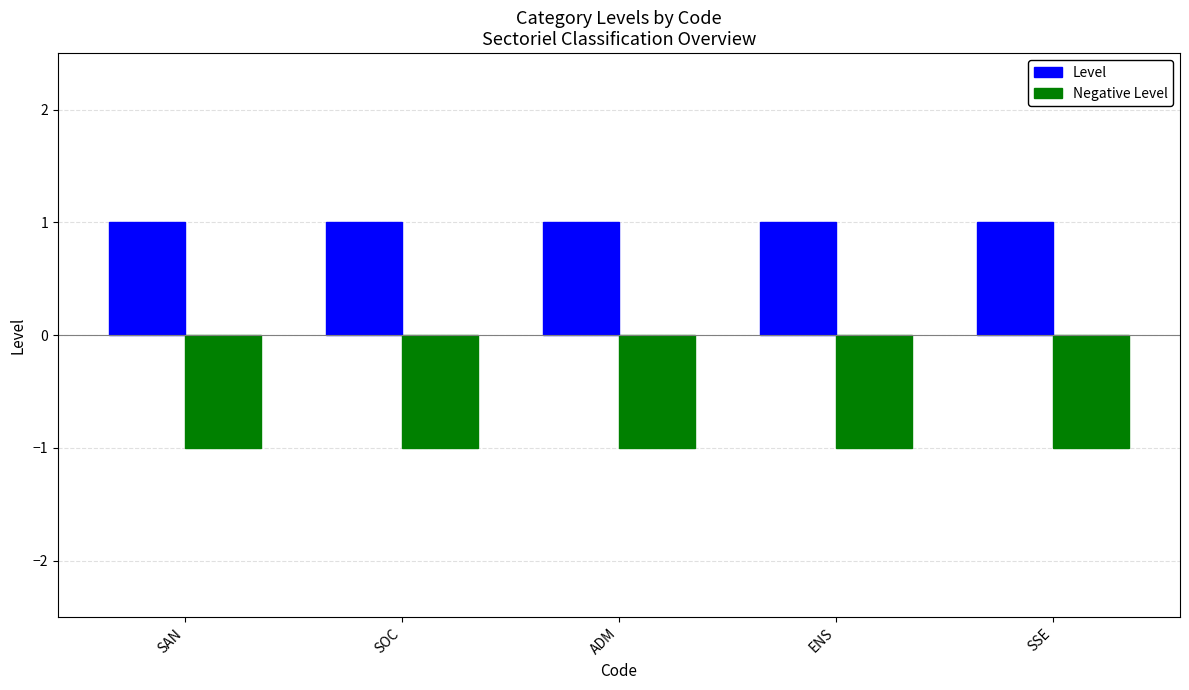

What is the sum of the Level values at SAN and SSE?

2